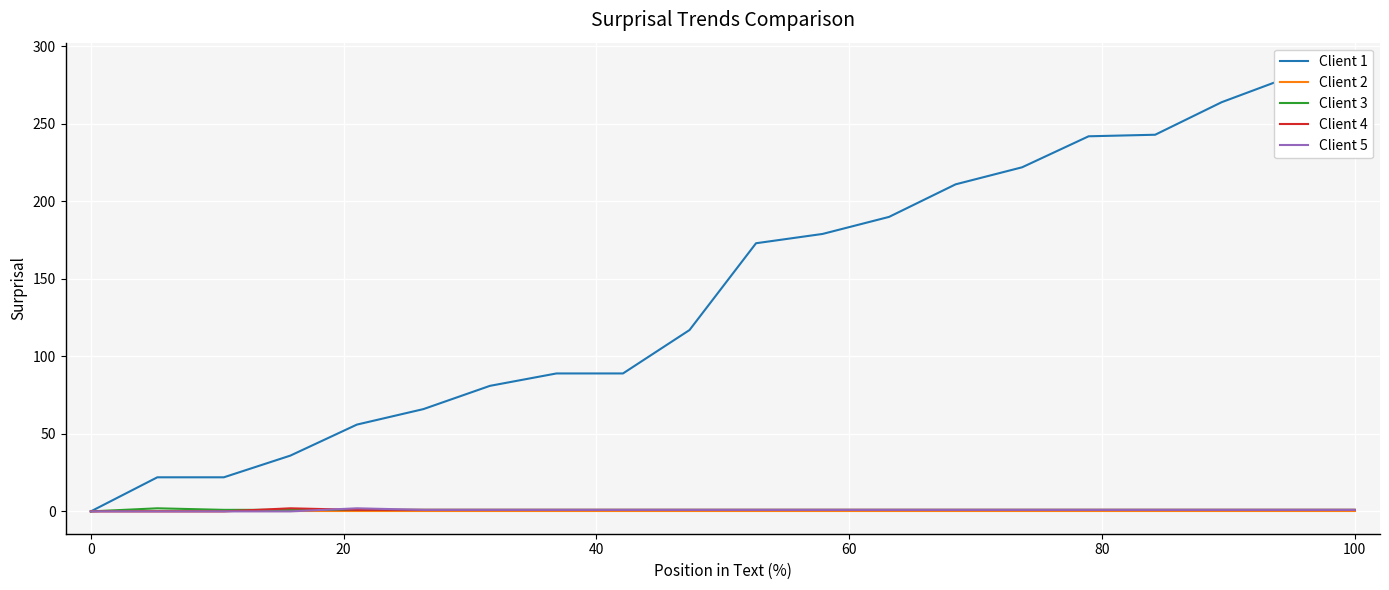

True or false: Client 1 and Client 2 intersect in this chart.

False